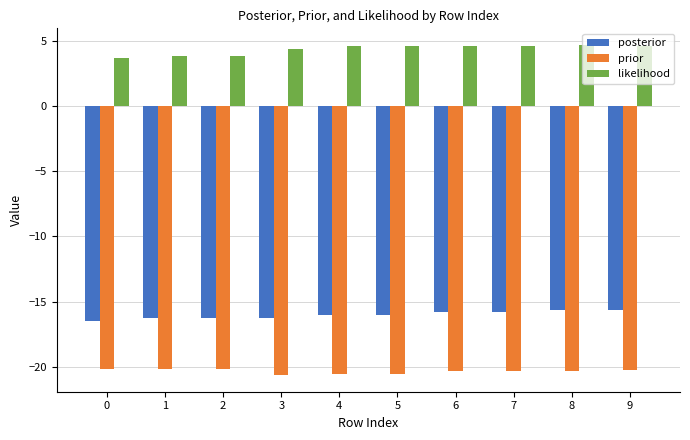

Does the chart contain stacked bars?

No